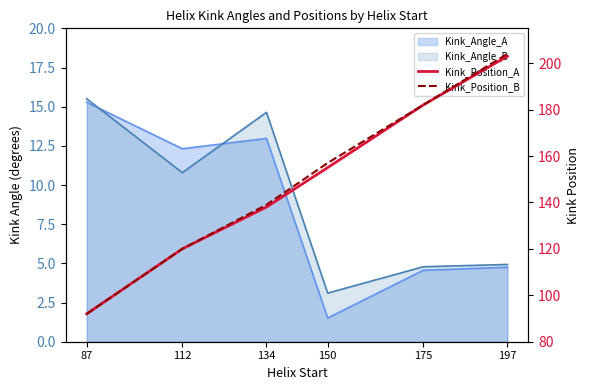

What is the minimum value shown in the chart?

92